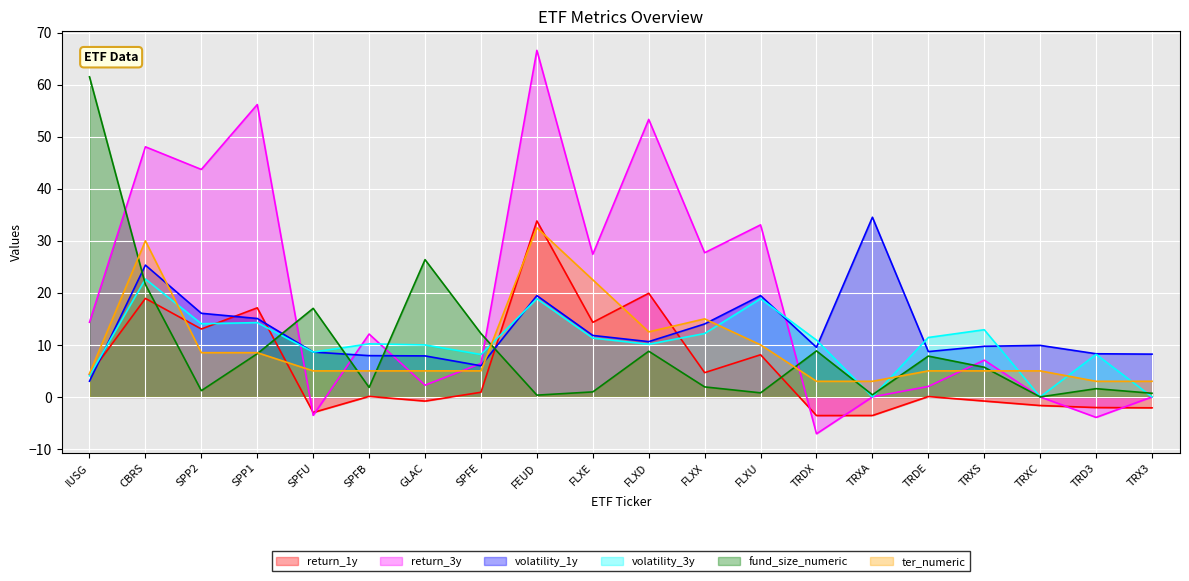

At which category is the sum across all series the highest?

FEUD